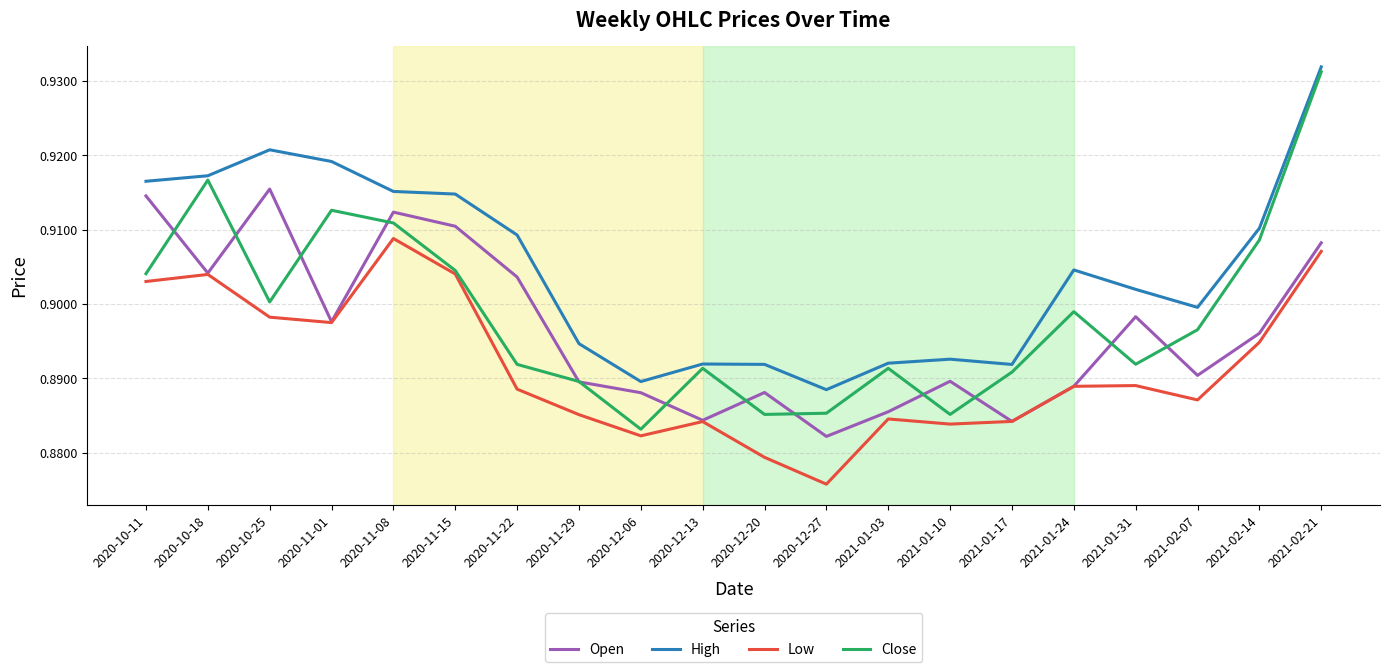

Which category has the highest value in the Low series?

2020-11-08